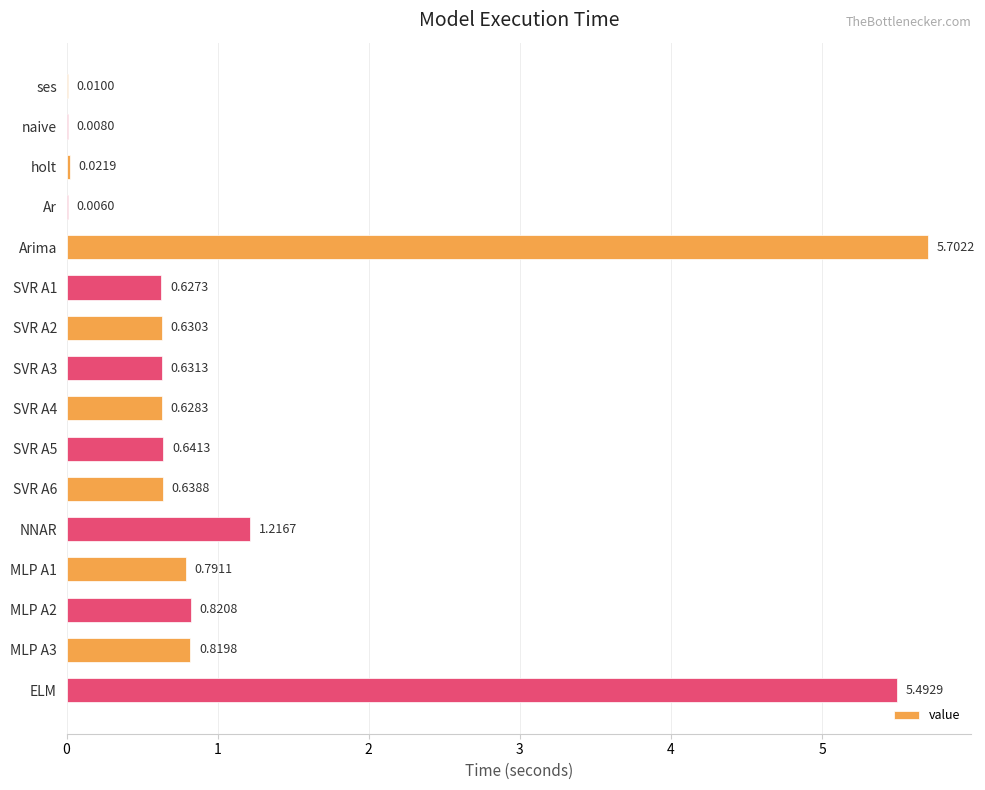

At which label is the value closest to 2?

NNAR